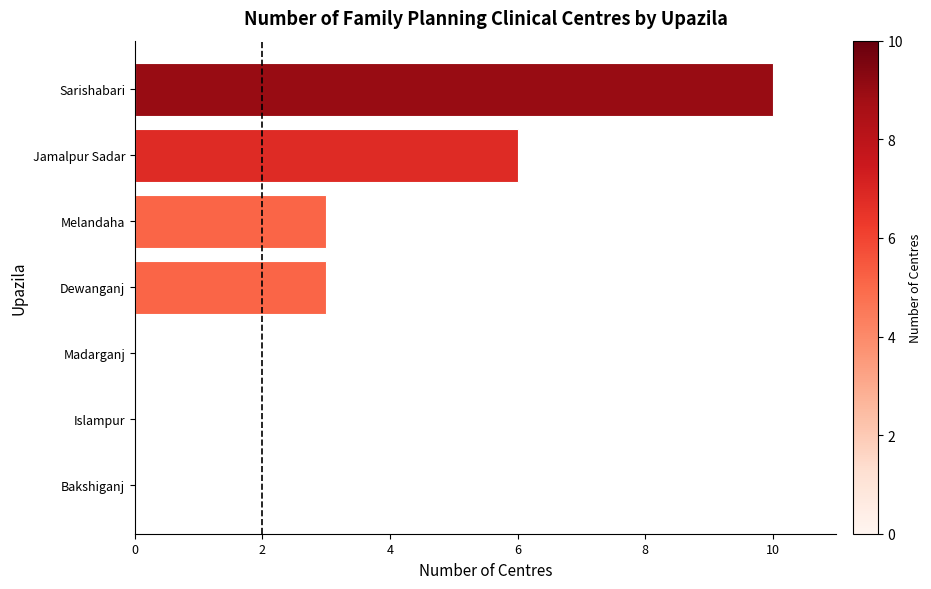

Are the bars horizontal?

Yes